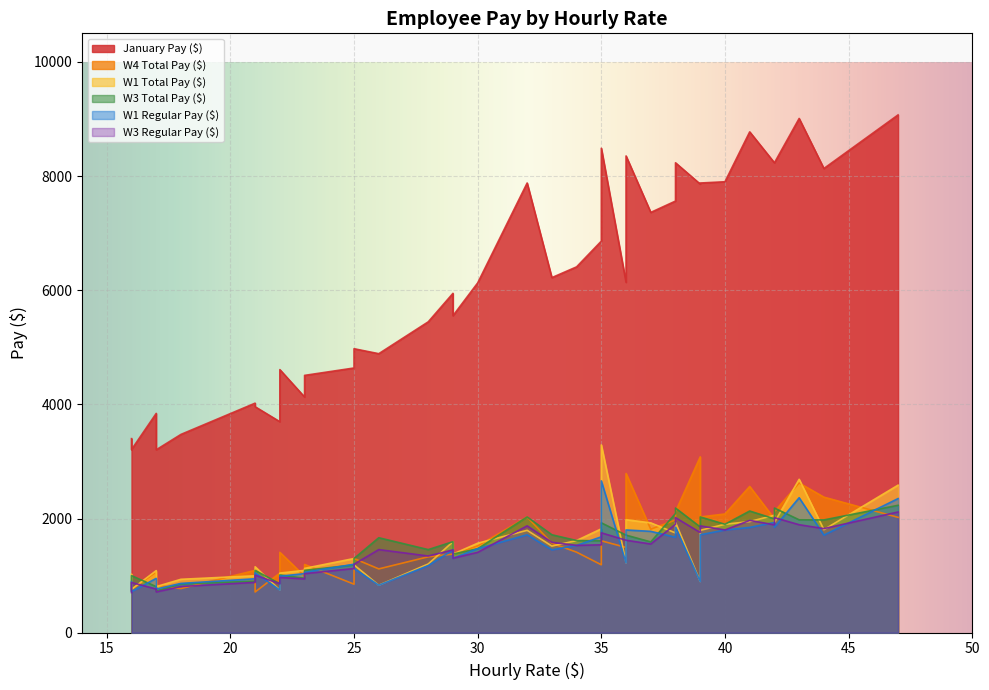

What is the total value across all series at 41?

19229.0